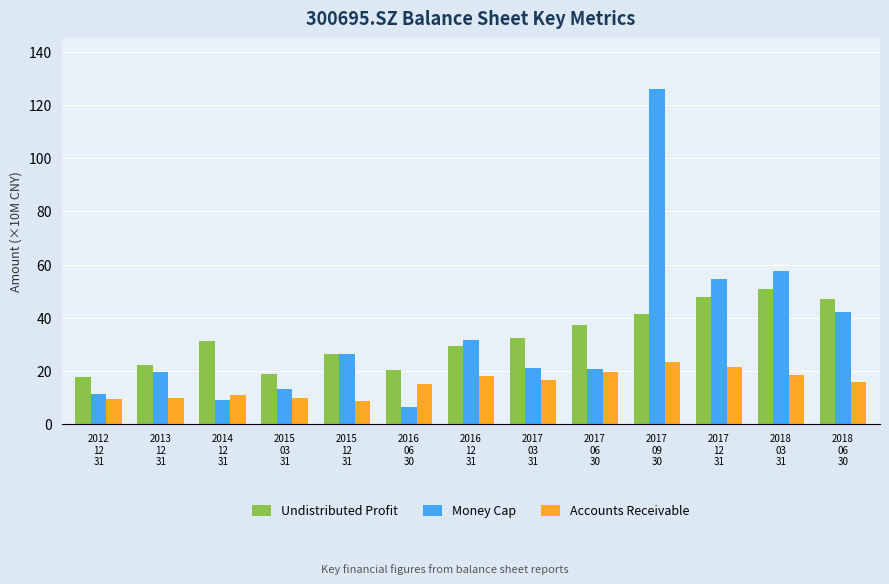

What is the difference between the Undistributed Profit values at 2017
09
30 and 2017
06
30?

4.4